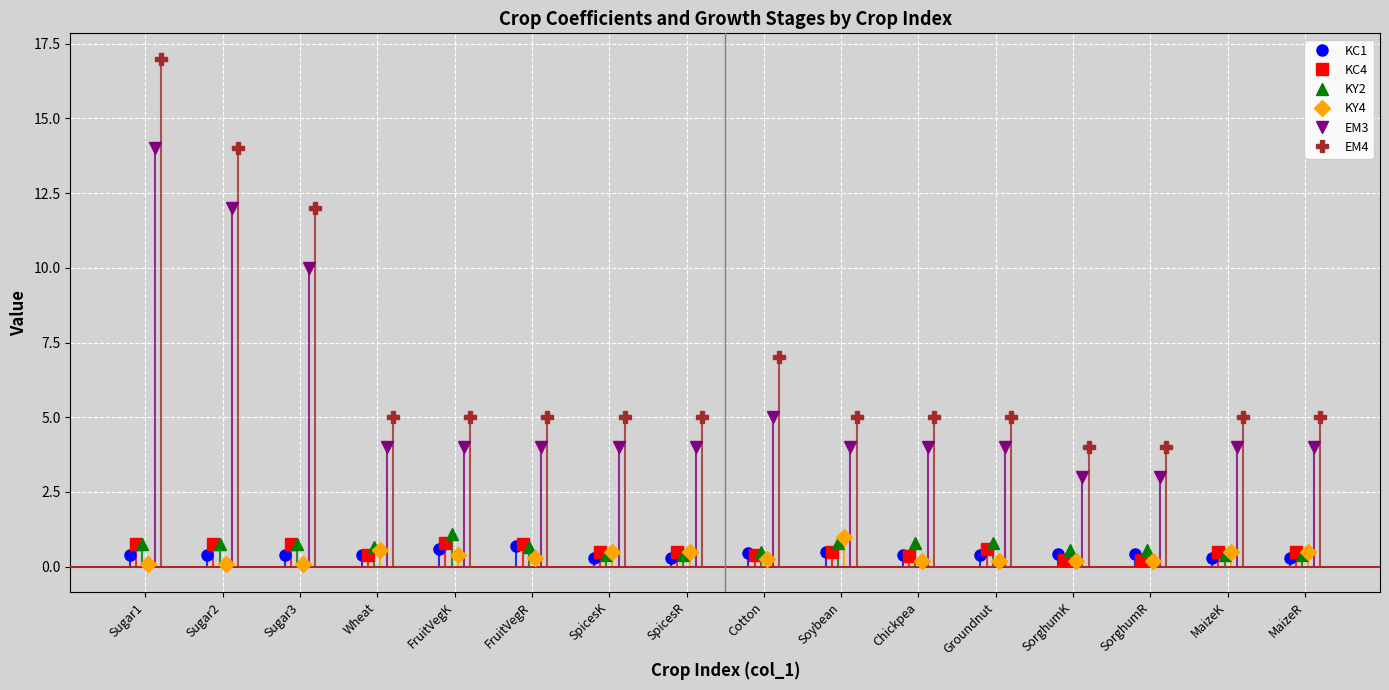

True or false: EM3 and KY2 cross at least once.

False